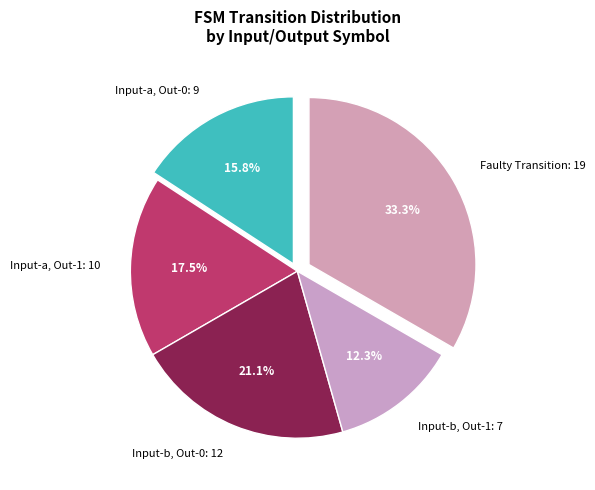

Does any single category account for the majority?

No